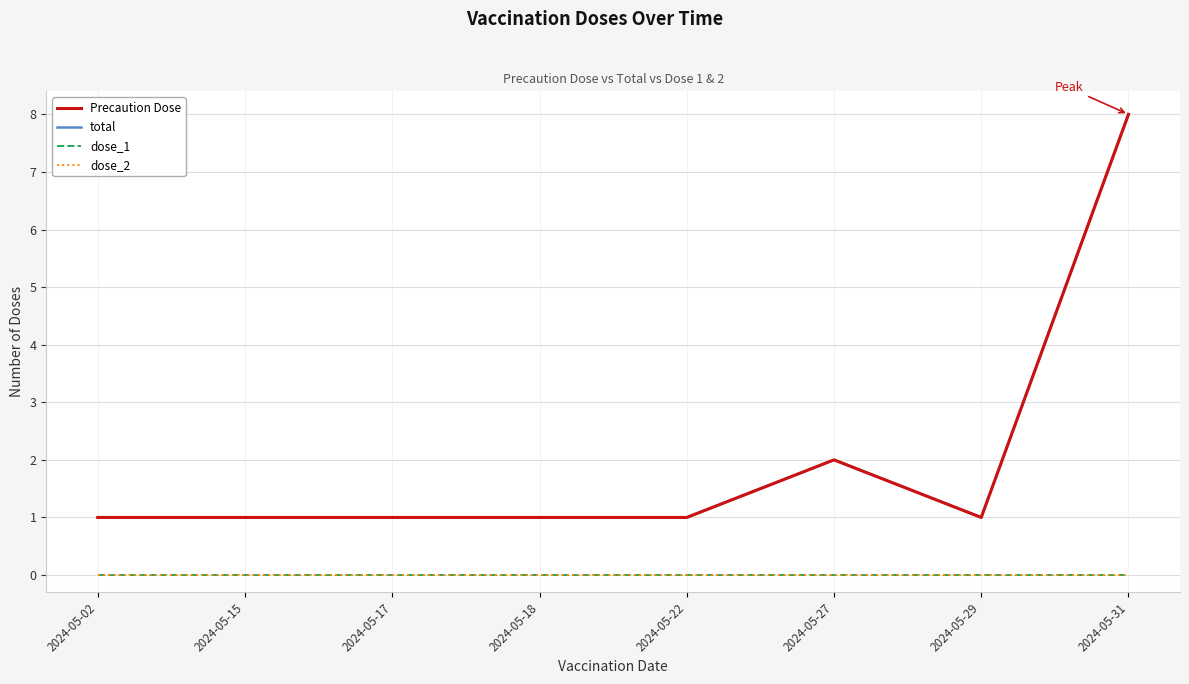

True or false: dose_2 and dose_1 cross at least once.

False